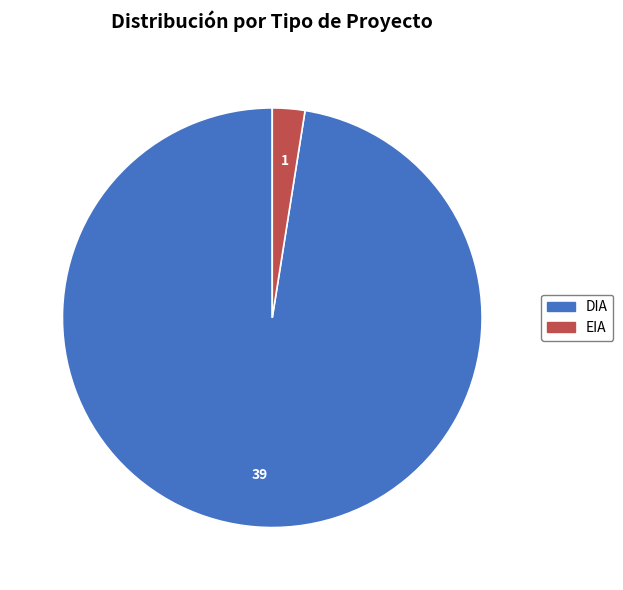

The EIA slice represents 13% of the pie. True or false?

False